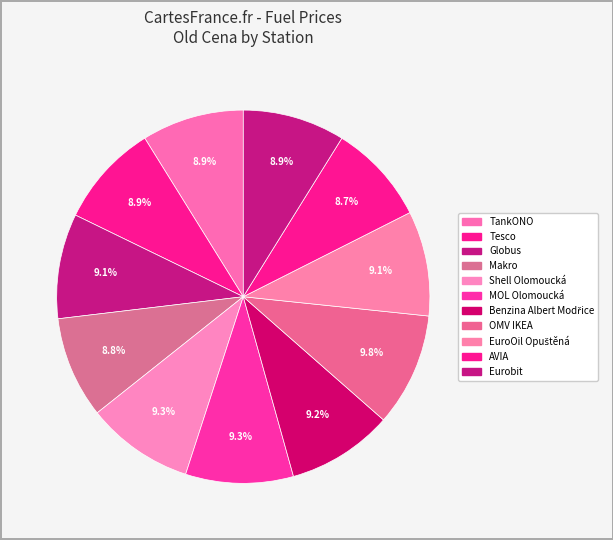

The AVIA slice represents 9% of the pie. True or false?

True